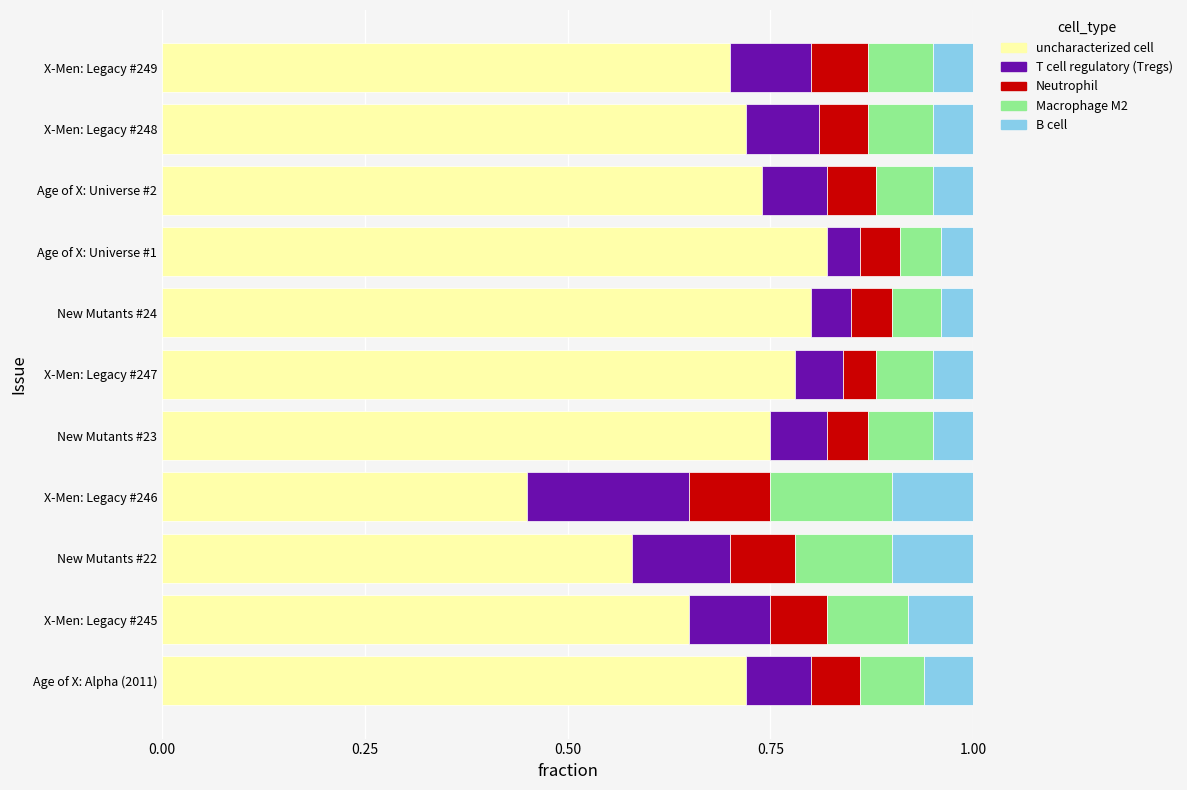

How many uncharacterized cell values are between 0 and 1?

11